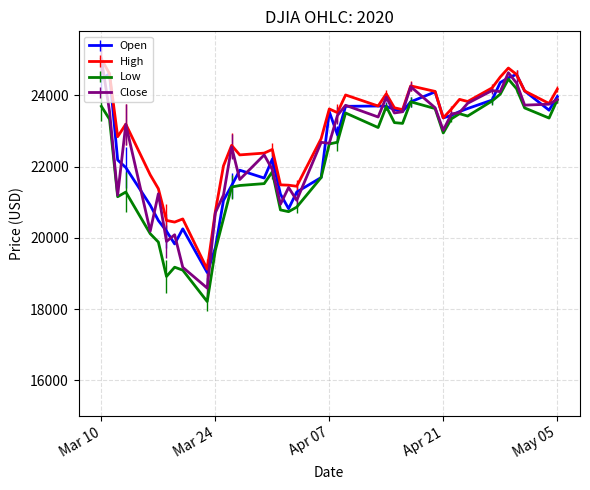

What is the average value of the Low series?

22136.3